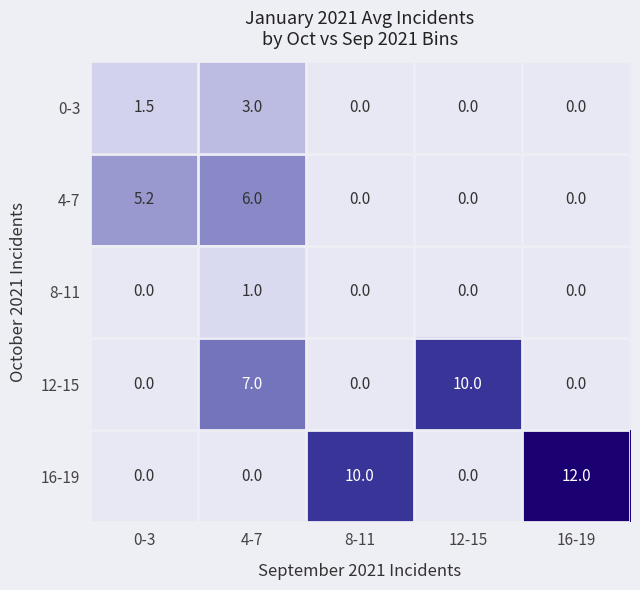

What is the difference between the highest and lowest values at 12-15?

10.0